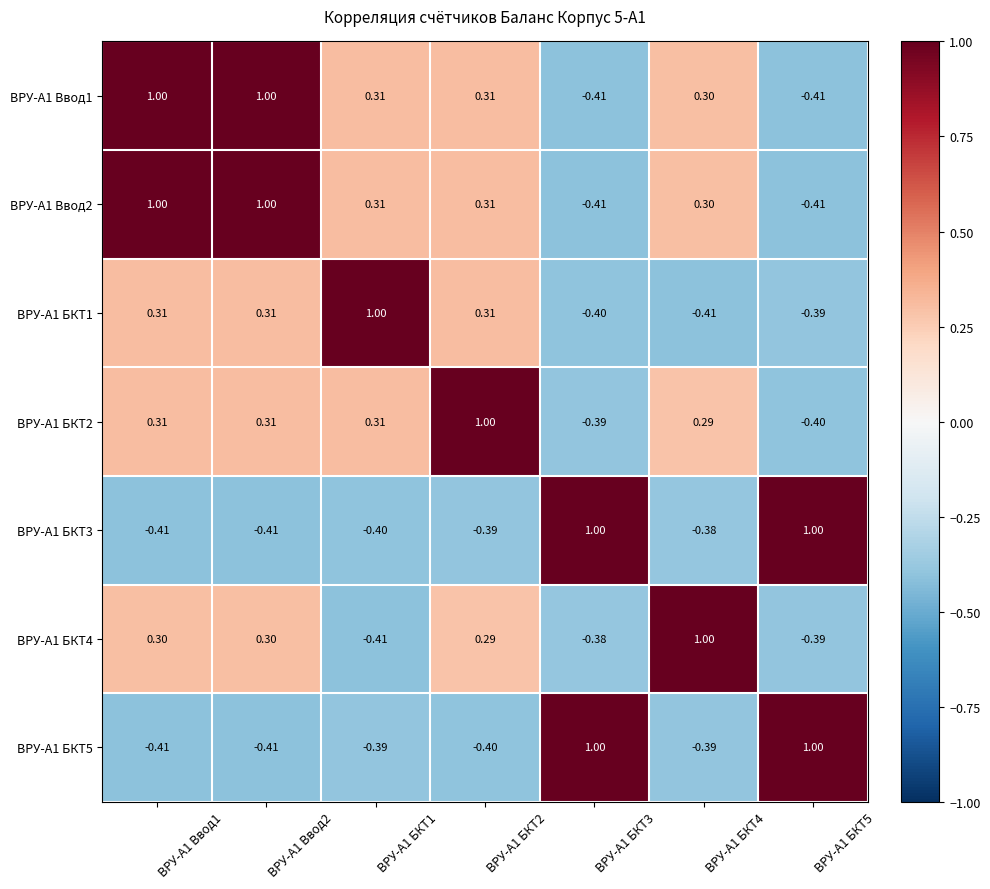

What is the minimum value shown in the chart?

-0.4